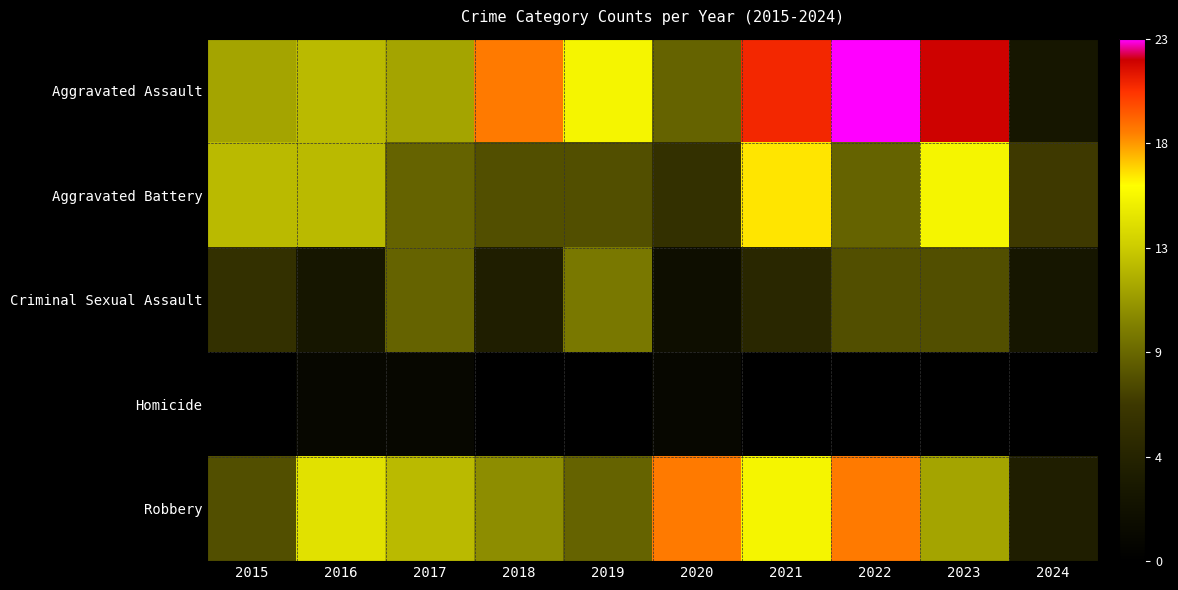

Rank the series at 2016 from lowest to highest value.

Homicide, Criminal Sexual Assault, Aggravated Assault, Aggravated Battery, Robbery